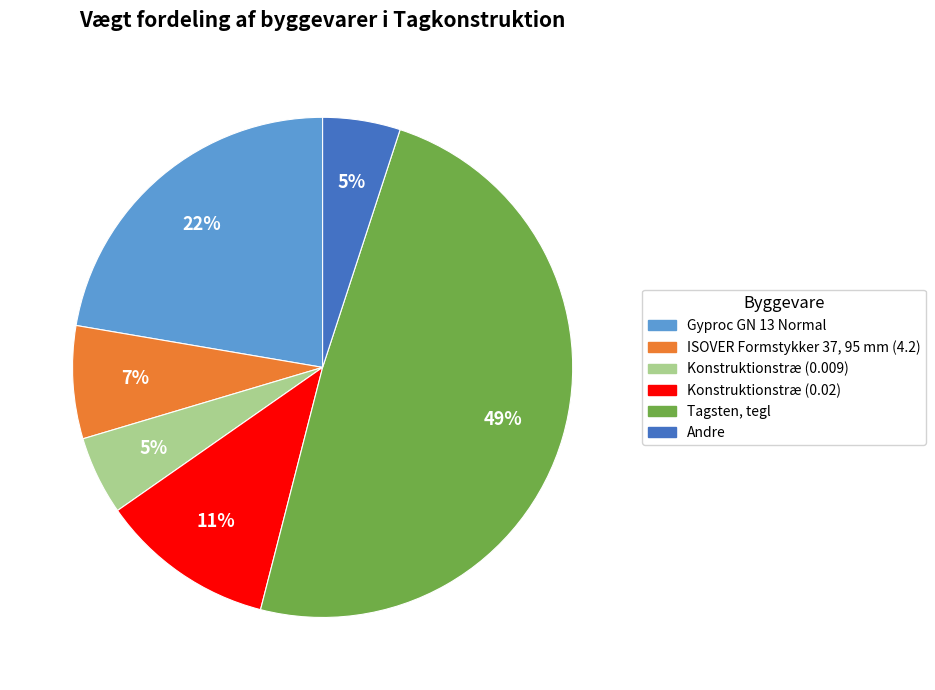

Does any single category account for the majority?

No